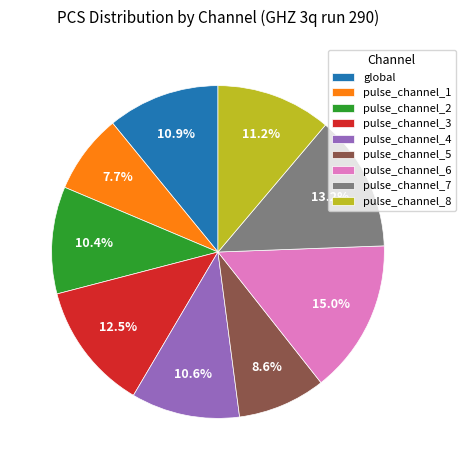

Does pulse_channel_3 represent more than half of the total?

No